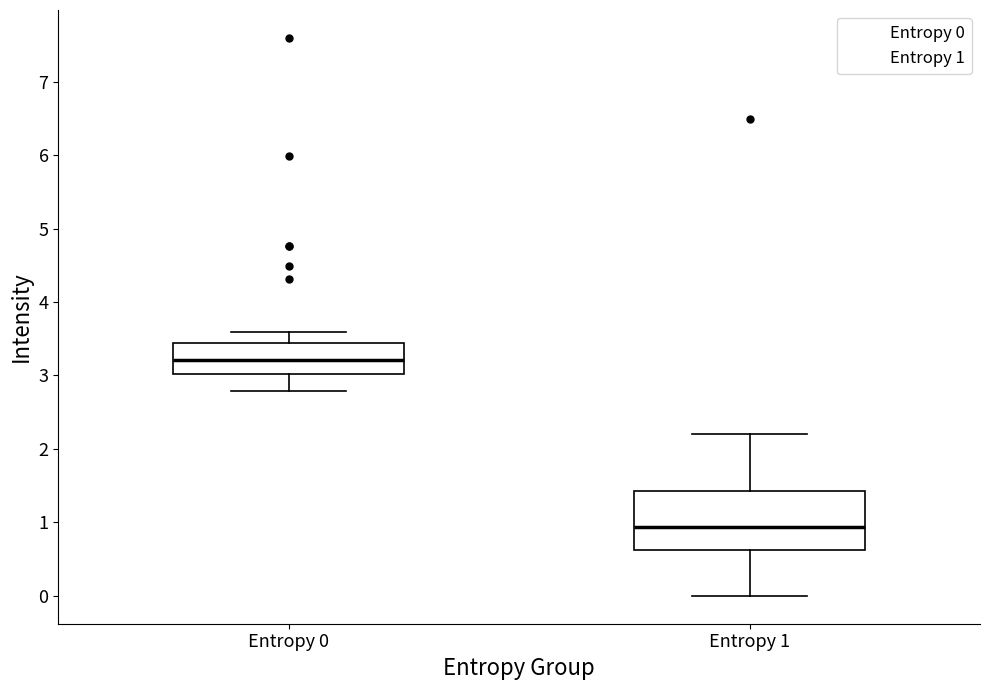

Reading left to right, read every box against the y-axis: the position of its median line, the range the box covers, and the ends of its whiskers. The values are not printed on the chart, so give them approximately, as read against the axis.

Entropy 0: median 3.2, box 3.0 to 3.4, whiskers 2.8 to 3.6
Entropy 1: median 0.9, box 0.6 to 1.4, whiskers 0.0 to 2.2